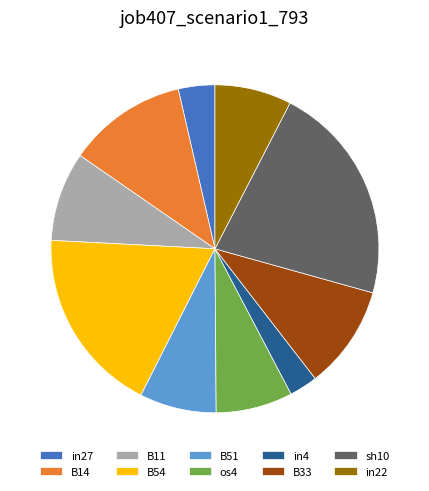

Is it true that B14 is 6% of the pie?

False